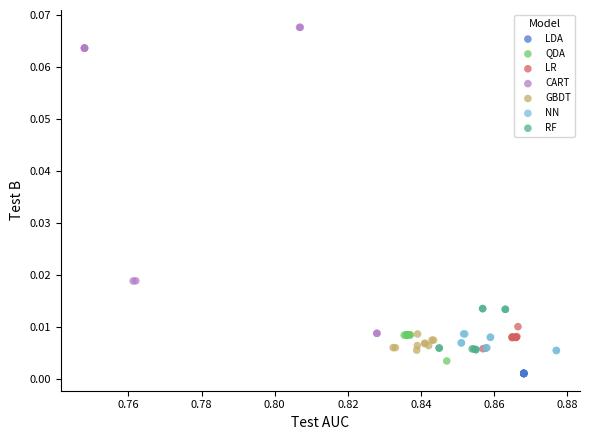

Which series contains the highest Y value?

CART